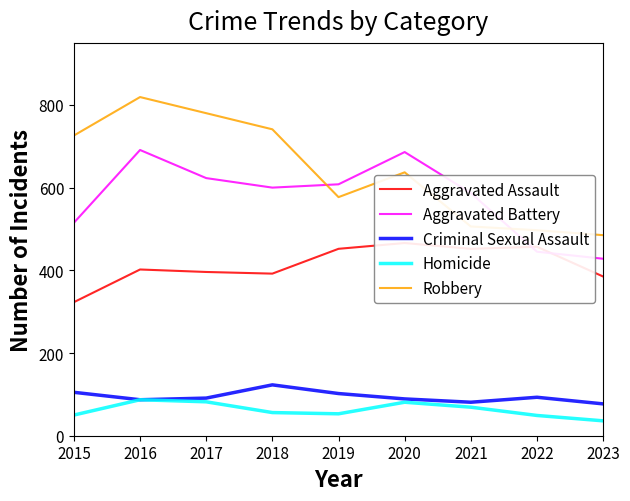

What is the smallest value displayed?

36